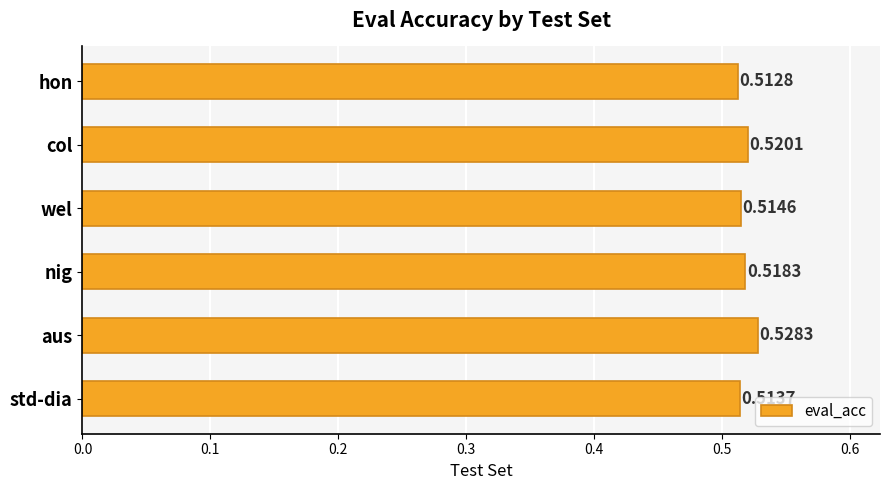

How many values are between 0 and 1?

6